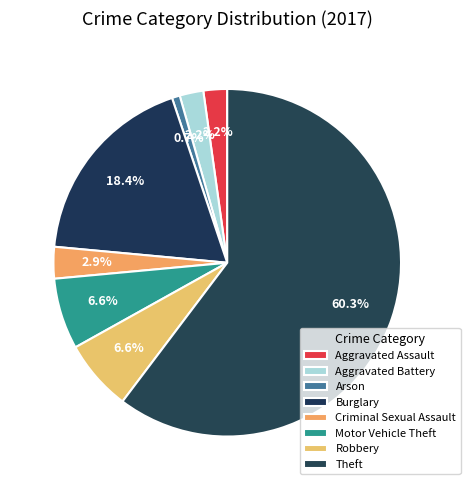

Count the number of slices in the pie.

8